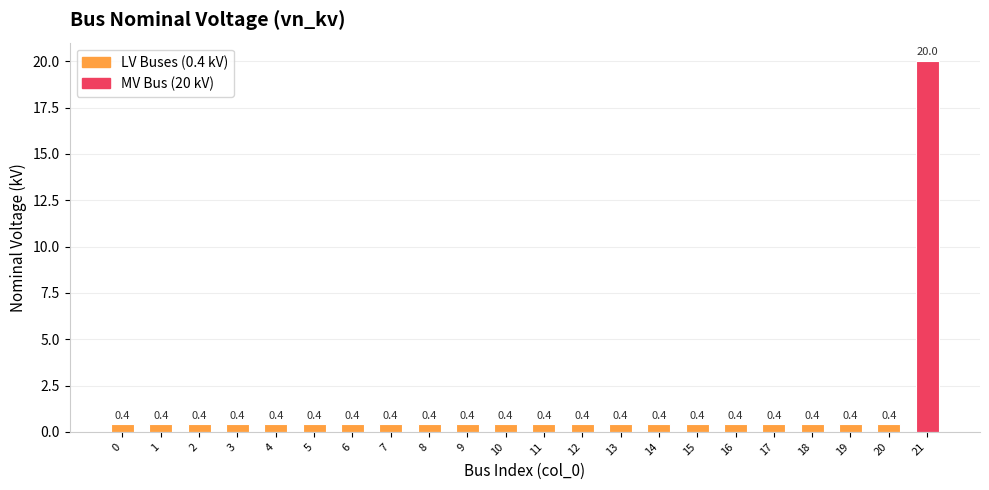

True or false: the data shows 0.4 at 16.

True